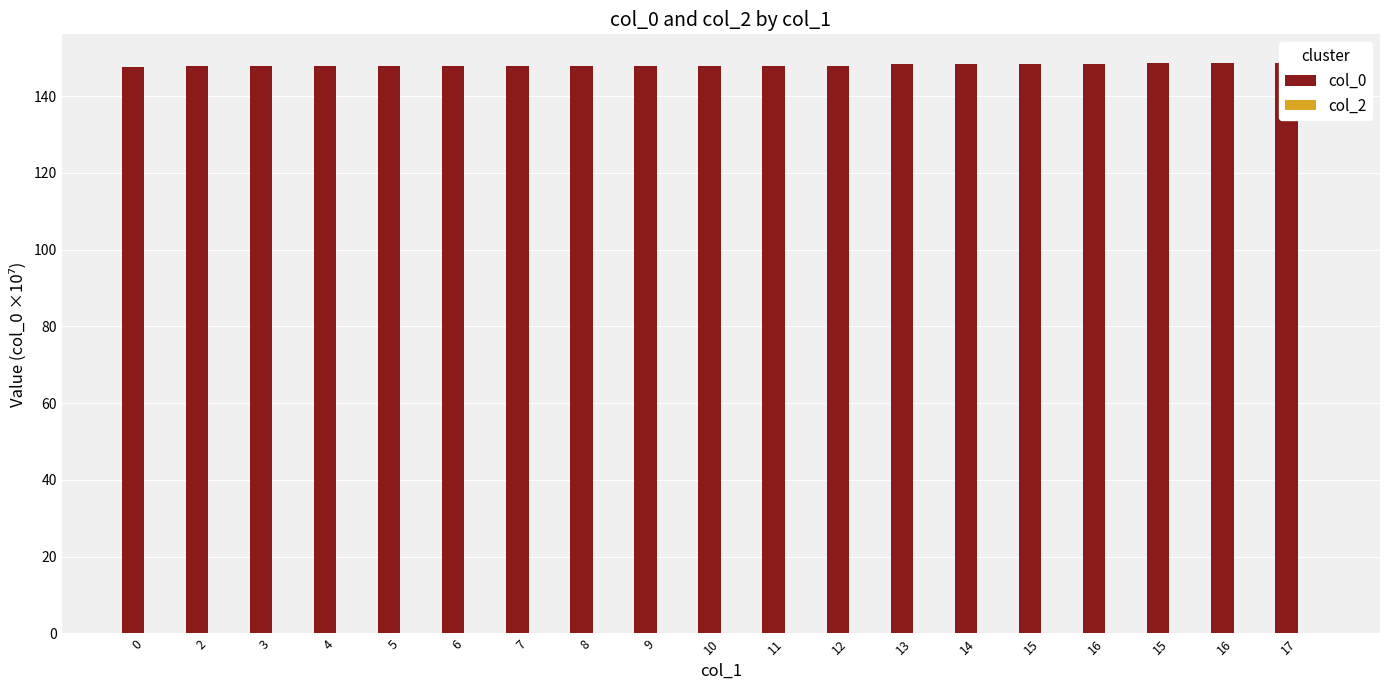

True or false: col_0 has a value of 147.8 at 5.

True